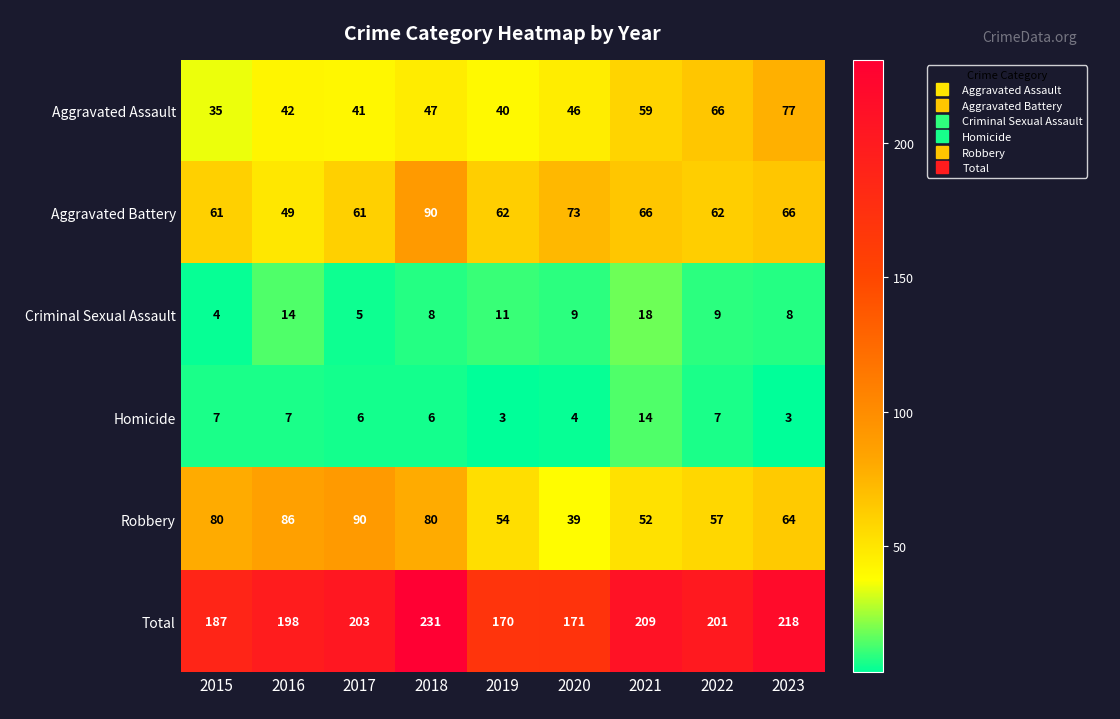

Which series has the widest spread of values?

Total